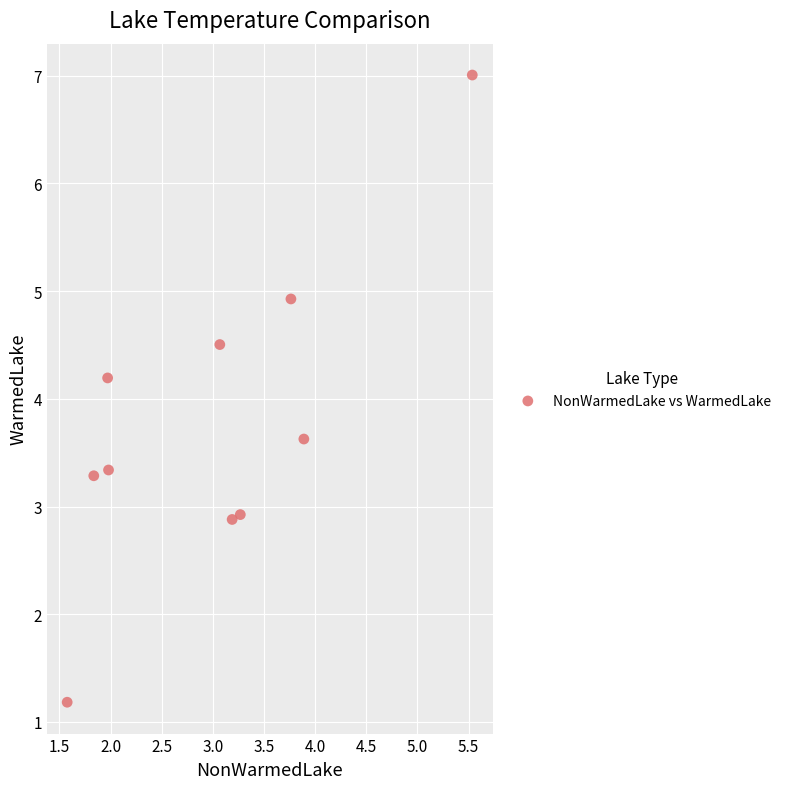

What Y value in the scatter plot is closest to 4?

4.2